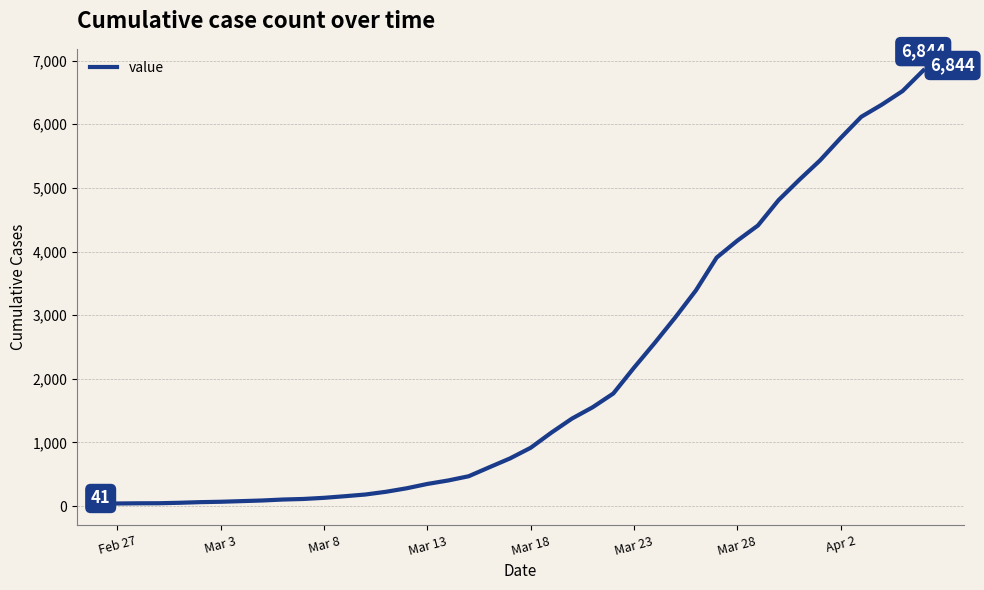

What is the greatest value displayed?

6844